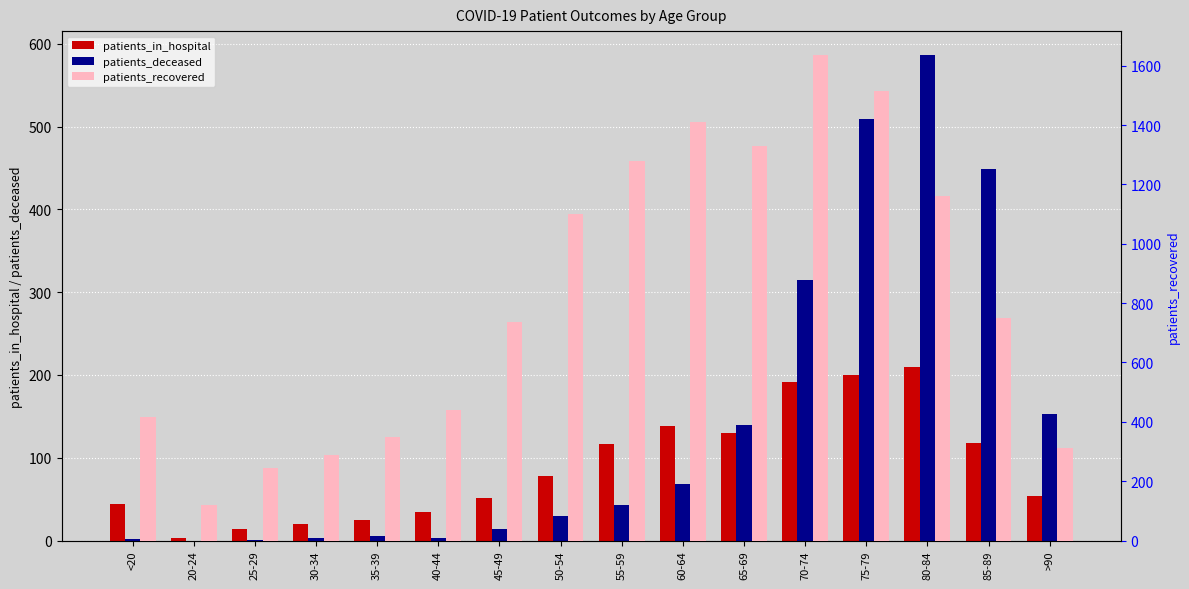

What is the difference between the second highest and minimum values in the patients_in_hospital series?

197